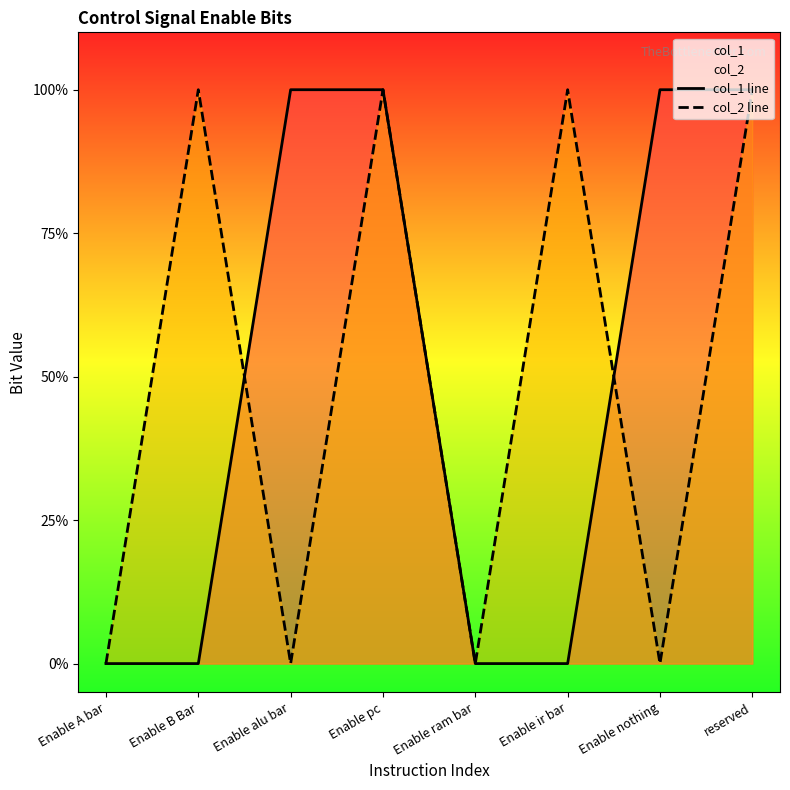

Which label corresponds to the largest value in the chart?

Enable alu bar